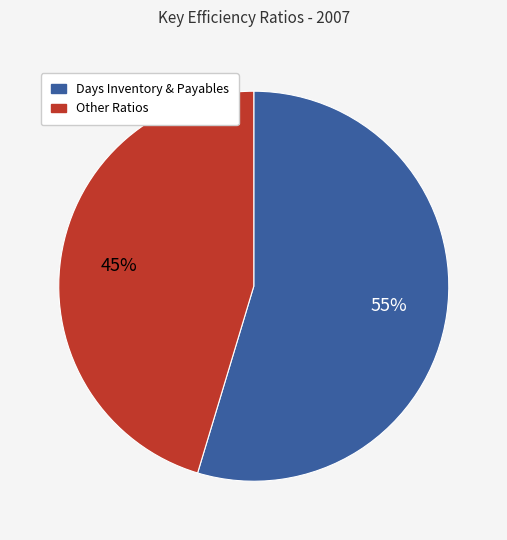

To the nearest percent, what is the average slice percentage?

50%